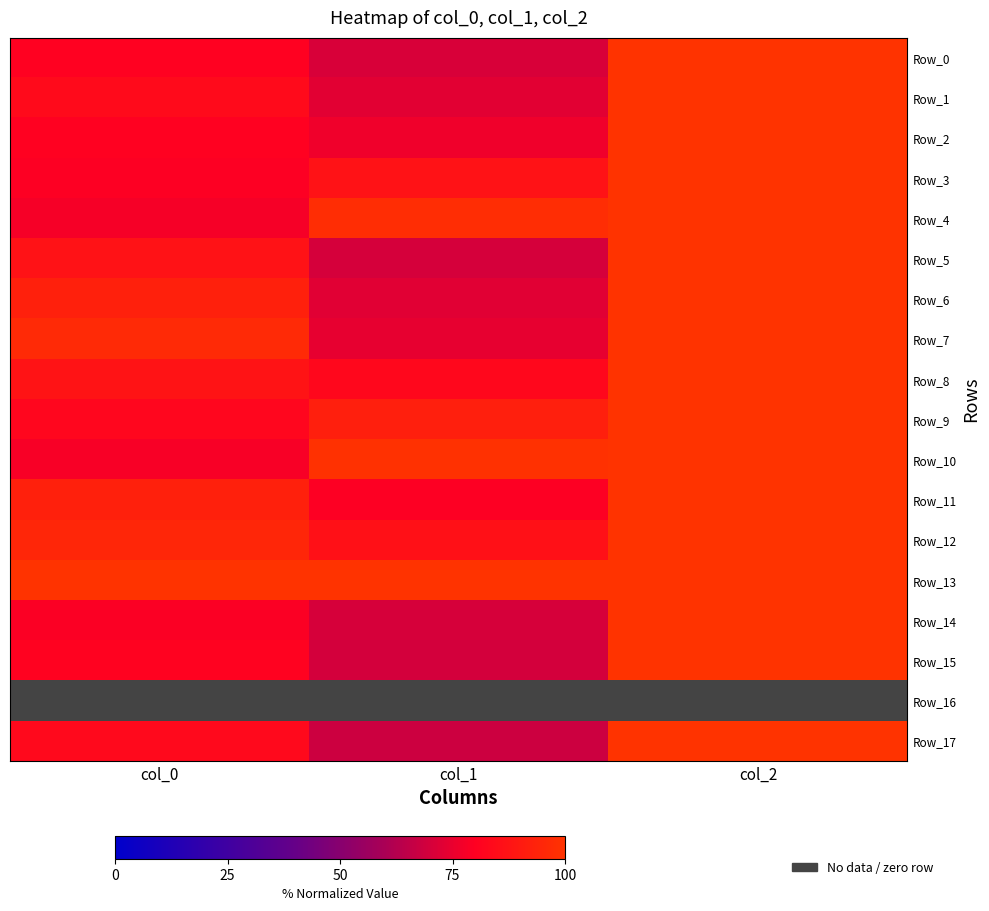

What is the total value across all series at col_0?

14.6